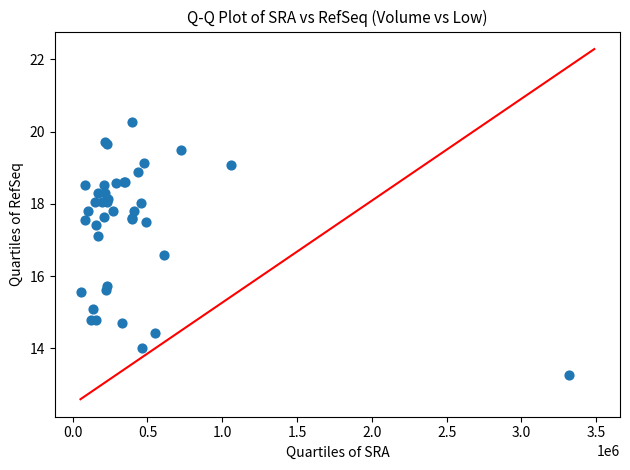

What Y value in the scatter plot is closest to 16?

15.7